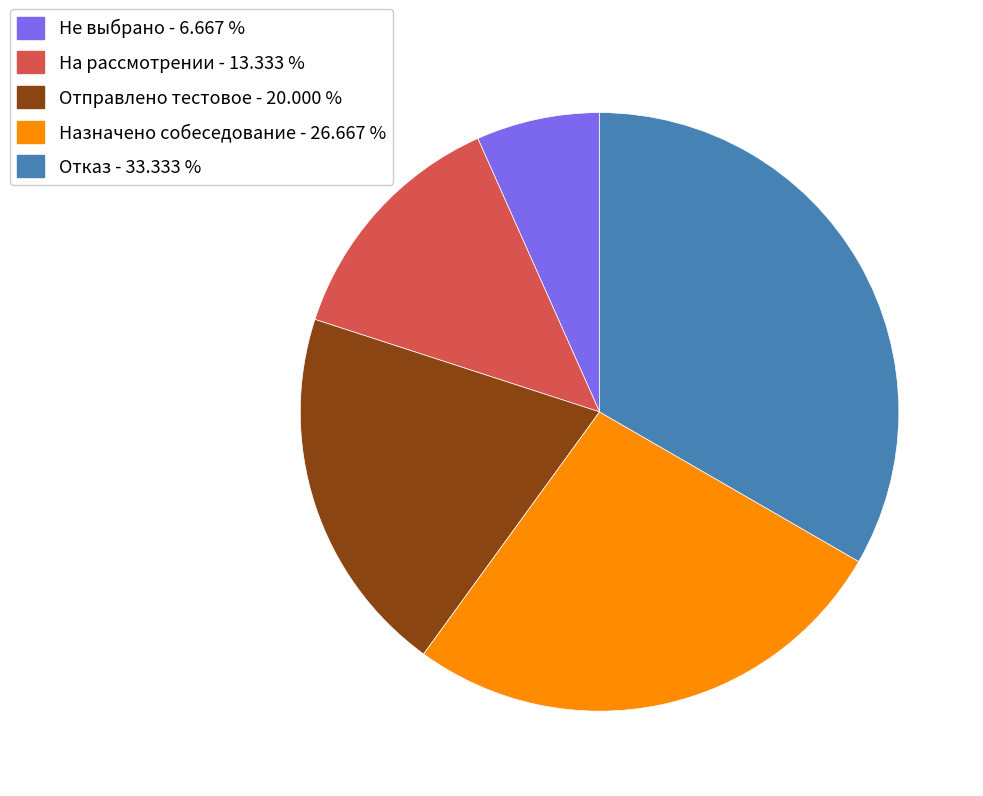

Which has a higher value, Назначено собеседование - 26.667 % or Отказ - 33.333 %?

Отказ - 33.333 %